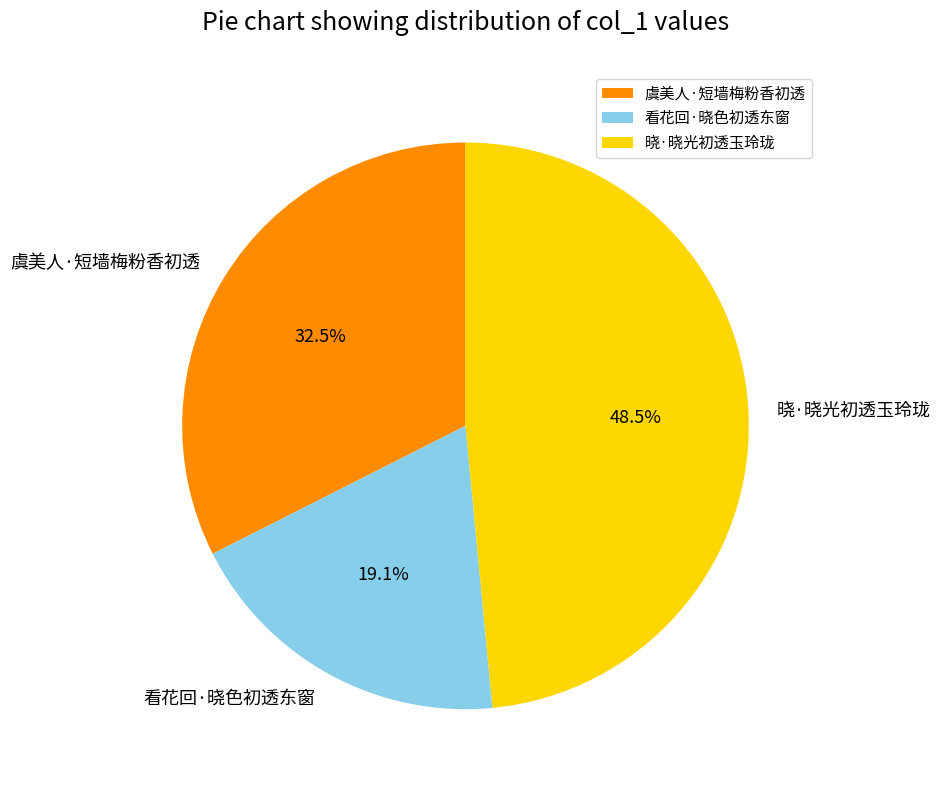

Which category has the biggest portion of the pie?

晓·晓光初透玉玲珑